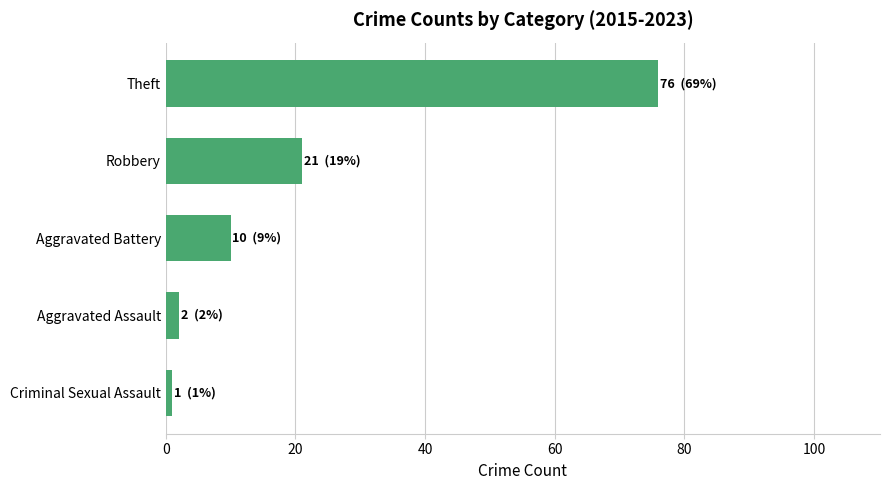

Between Aggravated Battery and Criminal Sexual Assault, which is larger?

Aggravated Battery